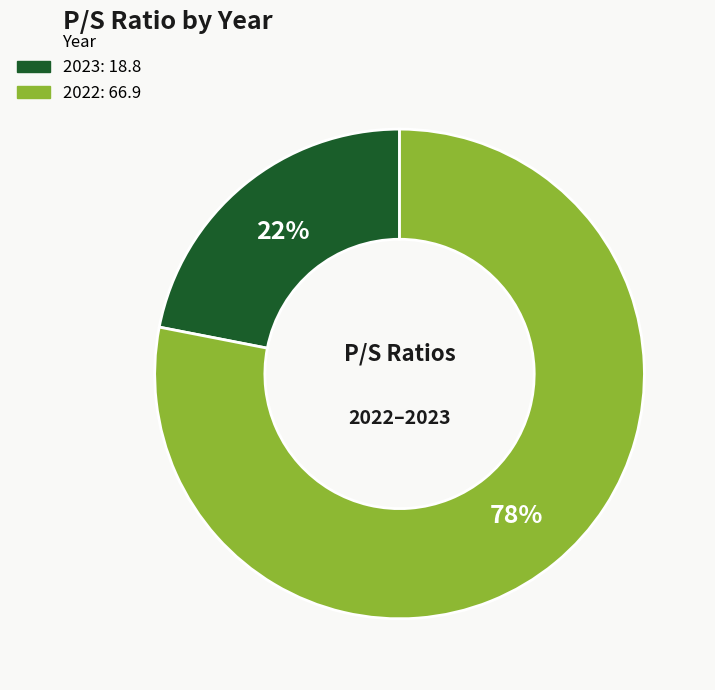

Do 2023 and 2022 together represent more than half of the pie?

Yes